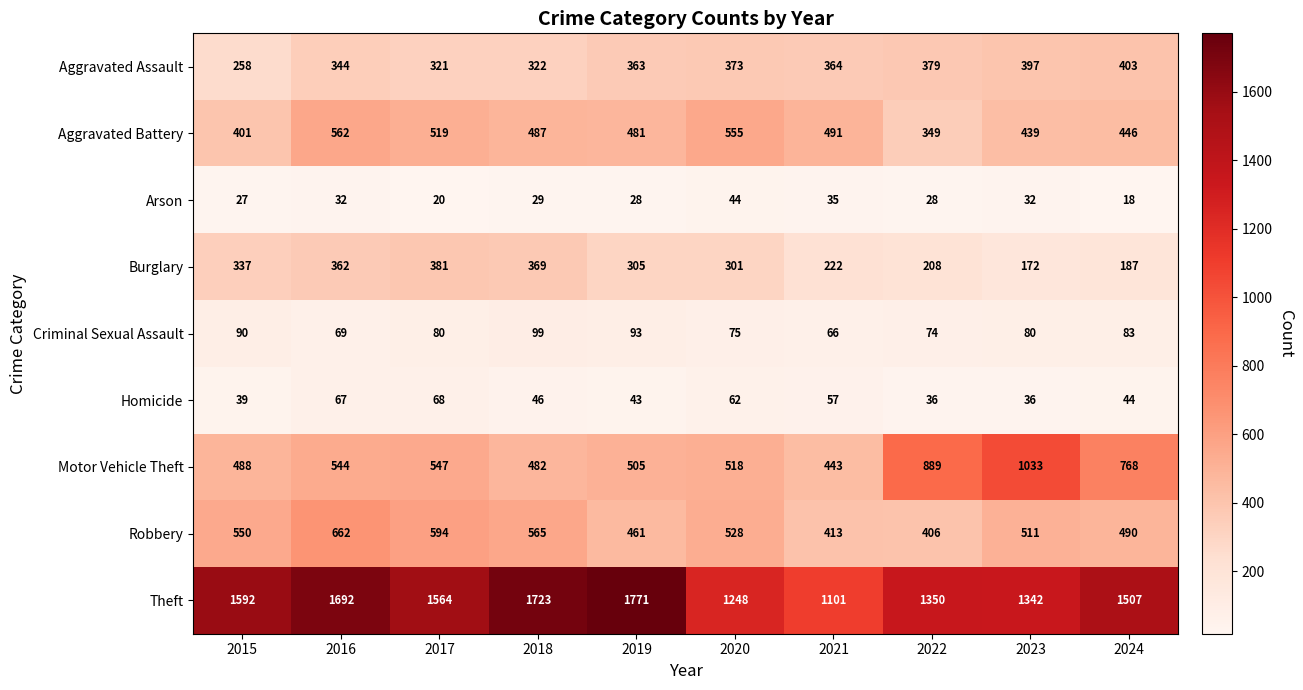

What is the difference between the second highest and second lowest values in the Criminal Sexual Assault series?

24